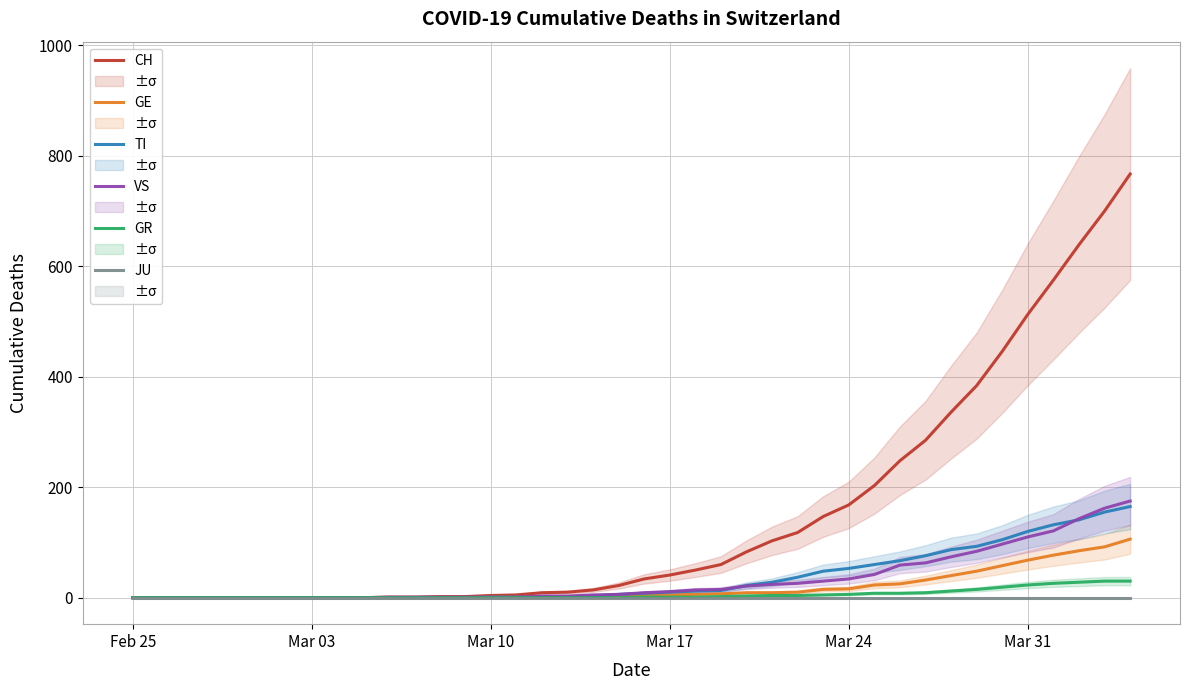

What is the total value across all series at Mar 31?

834